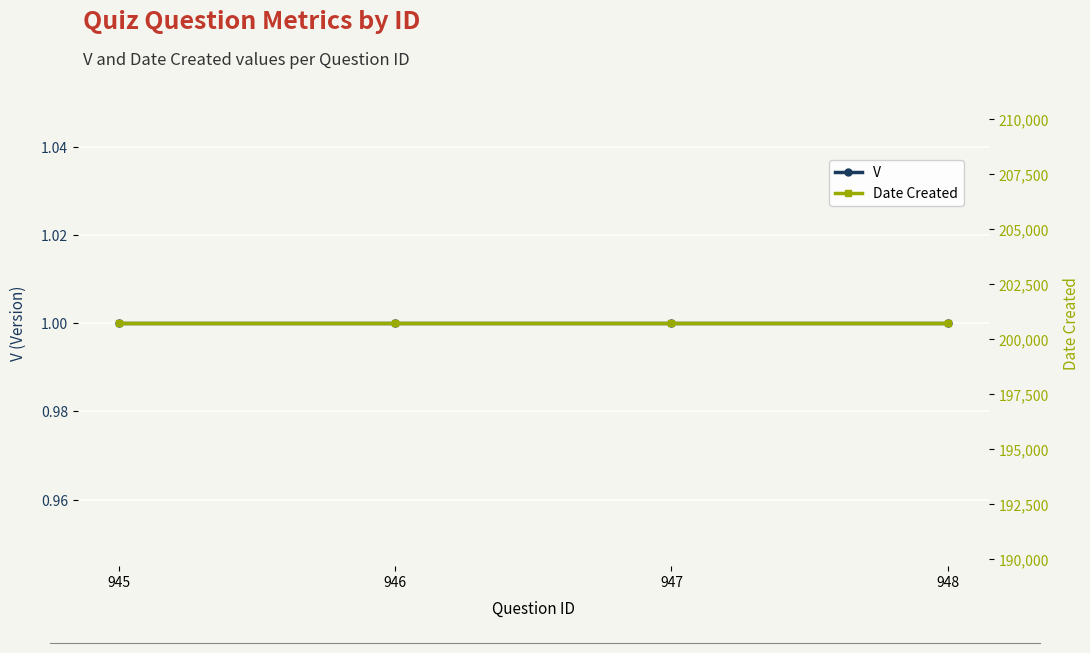

Which label corresponds to the smallest value in the chart?

945